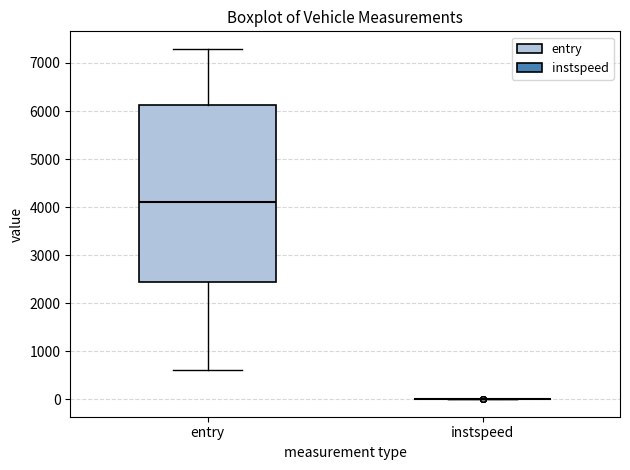

Reading left to right, read every box against the y-axis: the position of its median line, the range the box covers, and the ends of its whiskers. The values are not printed on the chart, so give them approximately, as read against the axis.

entry: median 4100, box 2500 to 6100, whiskers 600 to 7300
instspeed: box collapsed to a line at 0, whiskers 0 to 0